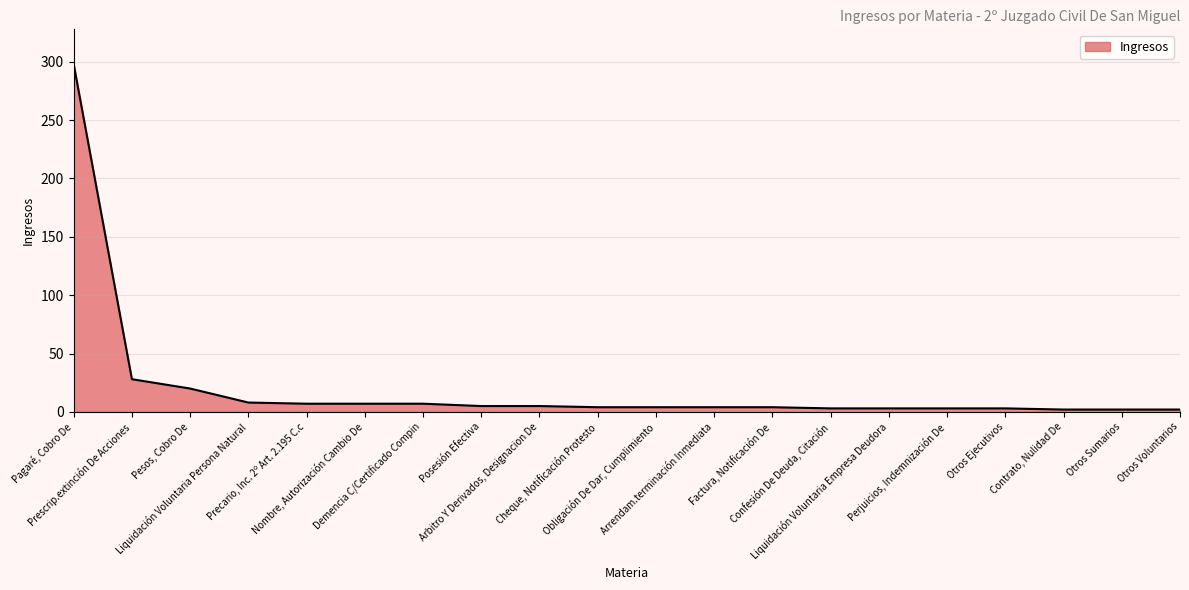

The value at Demencia C/Certificado Compin is 1. True or false?

False